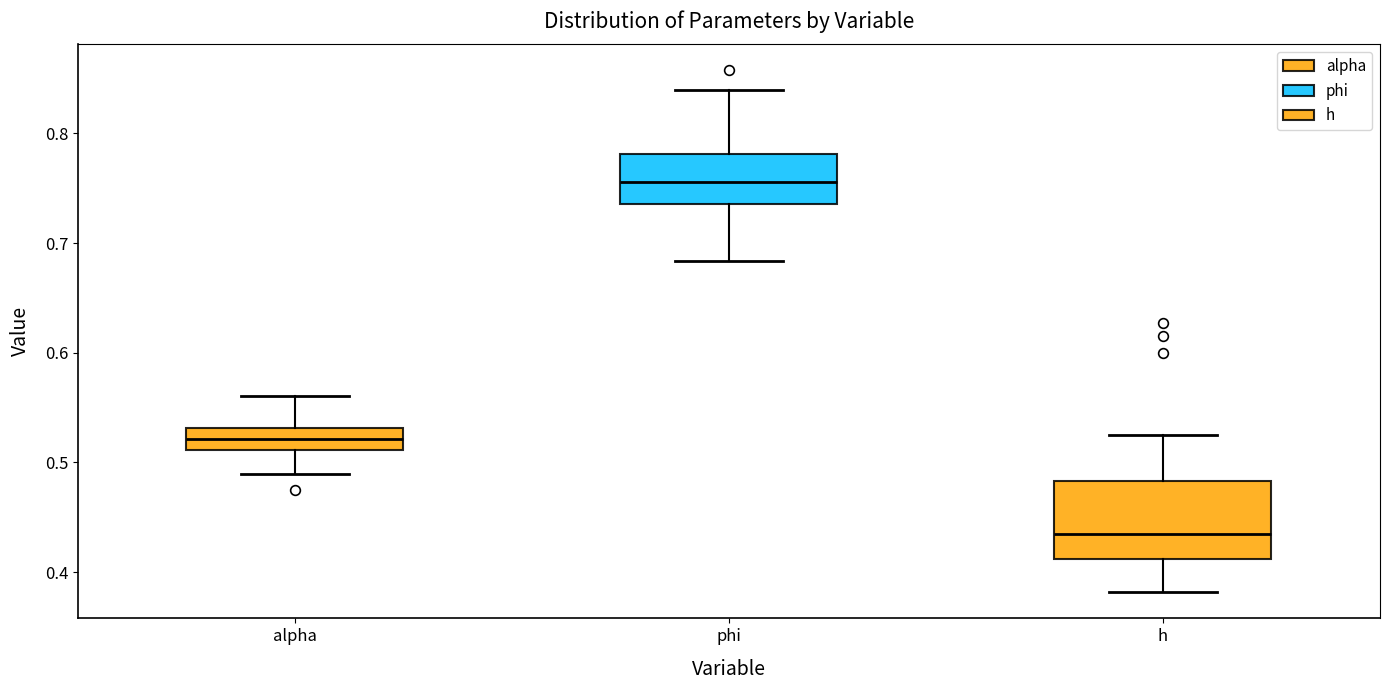

Where is the lower edge of the box for phi on the y-axis? The values are not printed on the chart, so give them approximately, as read against the axis.

0.74